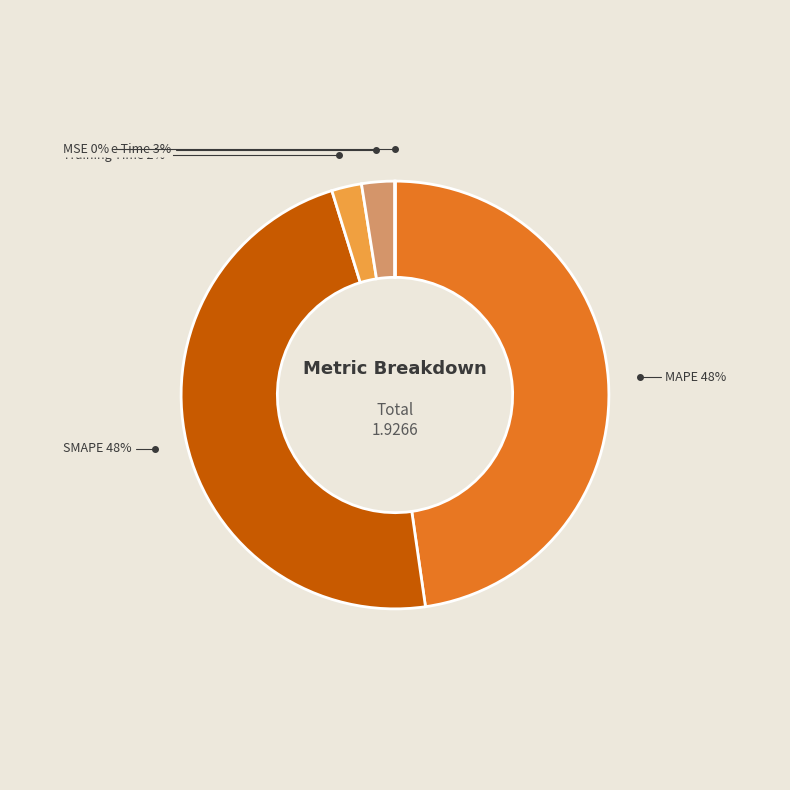

Does any single category account for the majority?

No